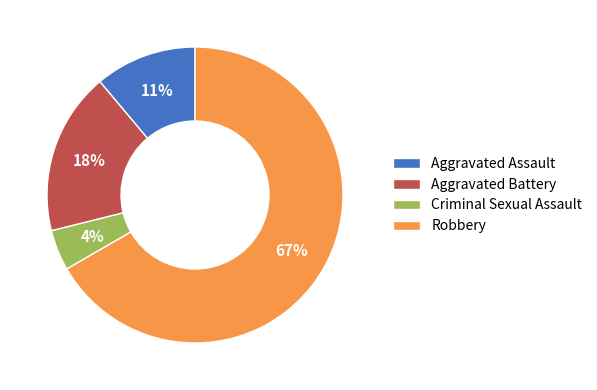

Approximately how many times larger is the value at Aggravated Assault compared to Robbery?

0.2